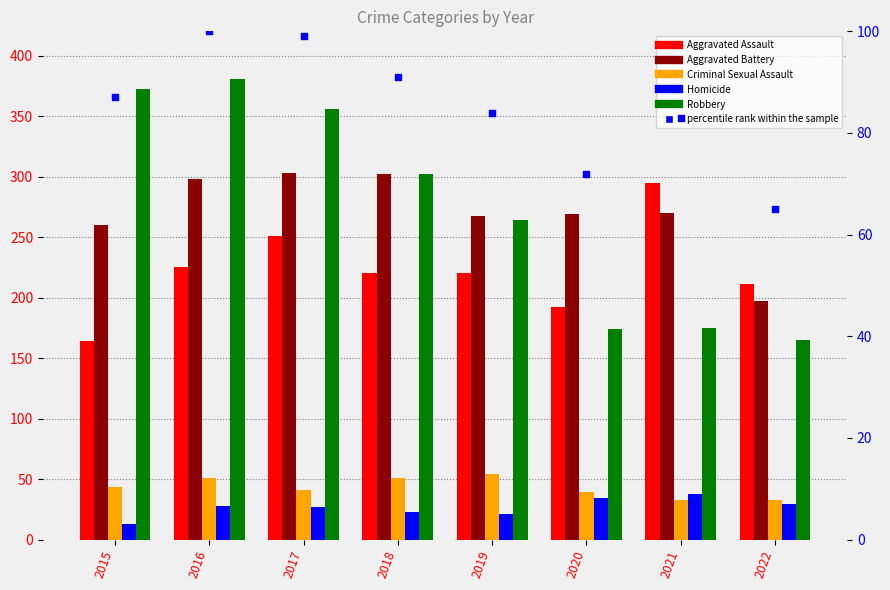

Which series reaches the minimum Y coordinate?

Homicide